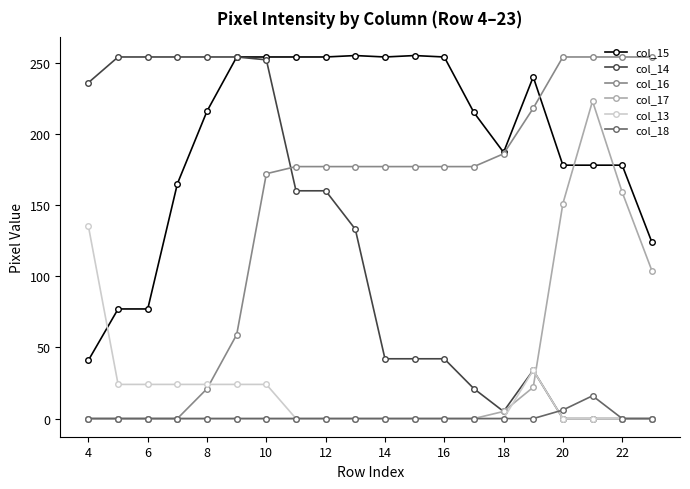

Which series has the largest total across all categories?

col_15